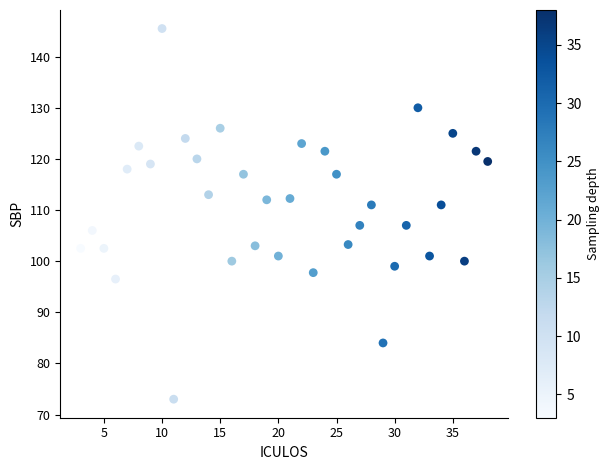

What is the range of X values (max minus min)?

35.0